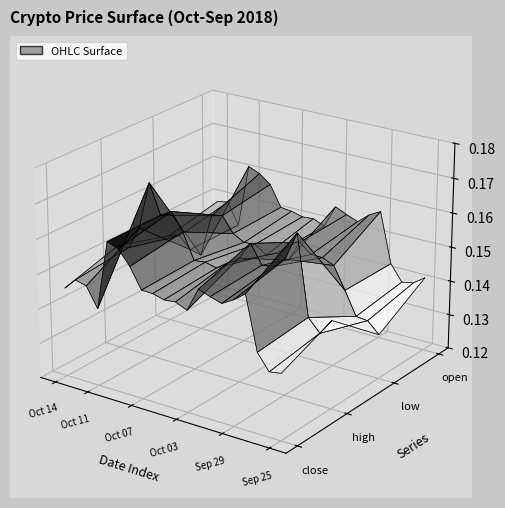

Reading right to left, list all the values displayed in this chart.

close: 0.1	0.1	0.1	0.2	0.2	0.2	0.2	0.2	0.1	0.2	0.2	0.2	0.2	0.2	0.2	0.2	0.1	0.1	0.1	0.1
high: 0.1	0.1	0.1	0.2	0.2	0.2	0.2	0.2	0.2	0.2	0.2	0.2	0.2	0.2	0.2	0.2	0.2	0.2	0.2	0.2
low: 0.1	0.1	0.1	0.1	0.1	0.2	0.2	0.2	0.1	0.1	0.1	0.1	0.1	0.2	0.2	0.2	0.1	0.1	0.1	0.1
open: 0.1	0.1	0.1	0.1	0.2	0.2	0.2	0.2	0.2	0.1	0.2	0.2	0.2	0.2	0.2	0.2	0.2	0.1	0.1	0.1